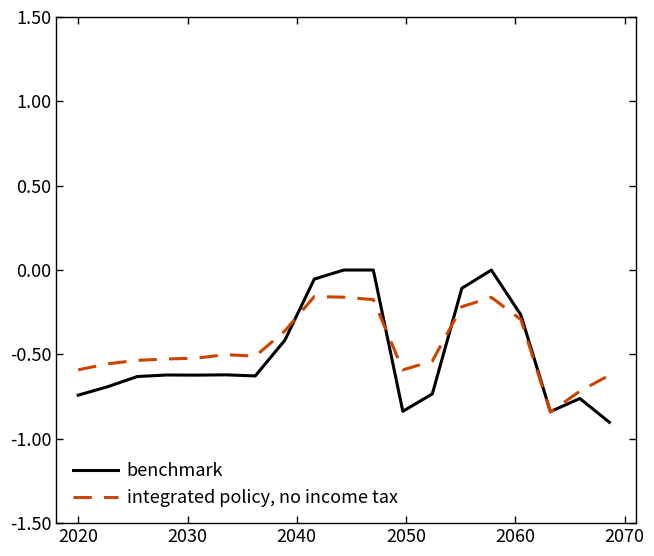

List the series in order of their overall mean, lowest first.

benchmark, integrated policy, no income tax